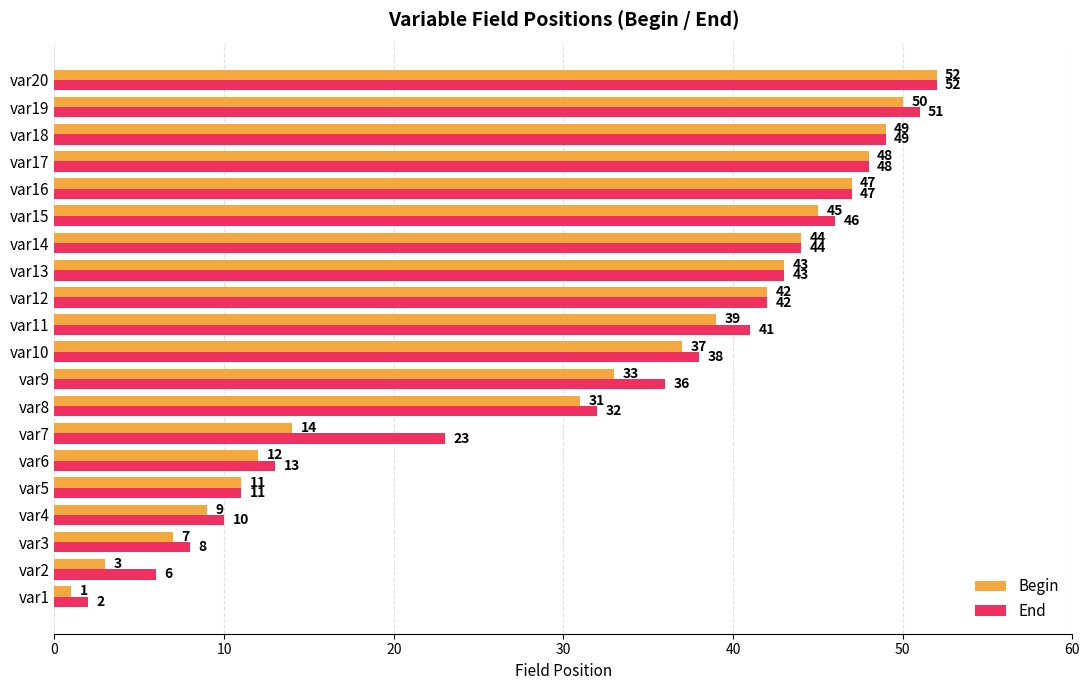

Count the number of categories in the chart.

20